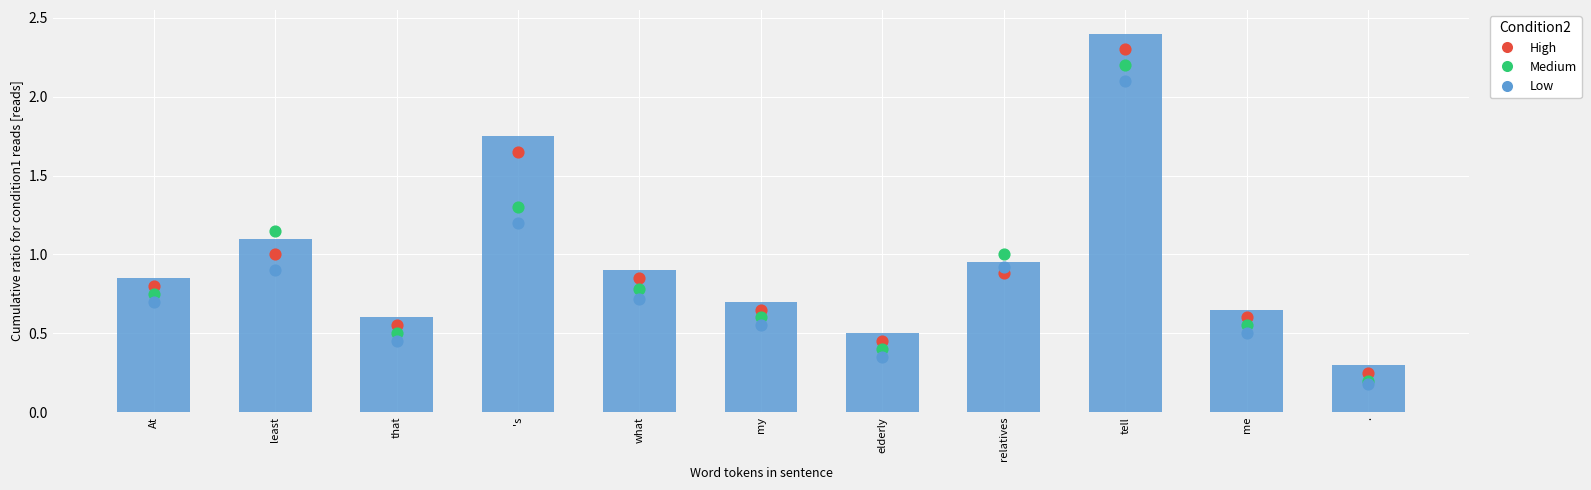

At which category is the sum across all series the highest?

tell